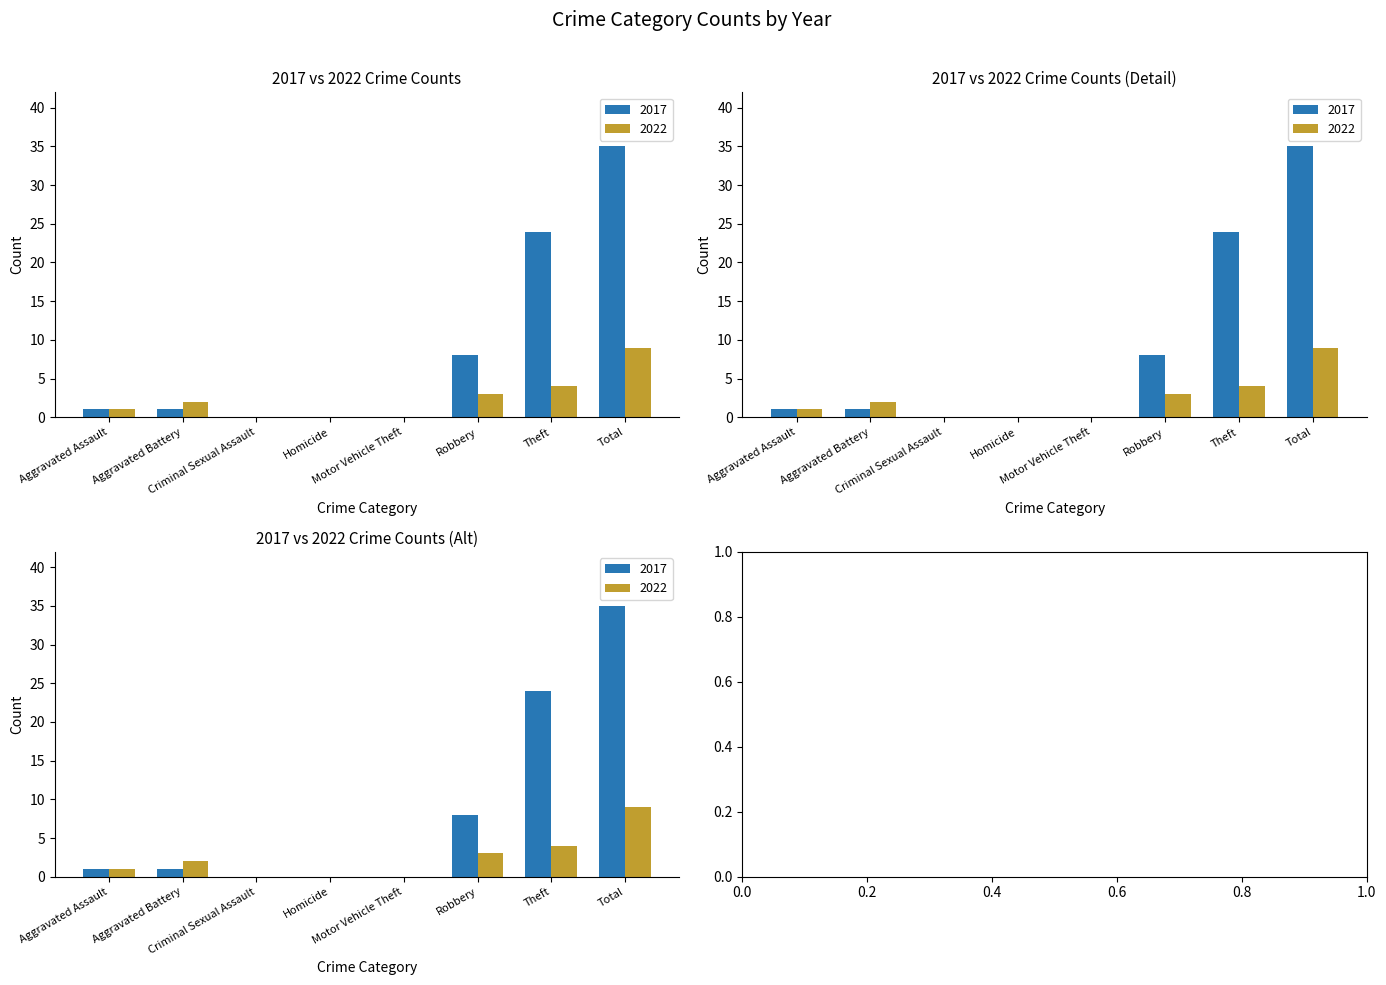

How many distinct data groups are displayed?

2